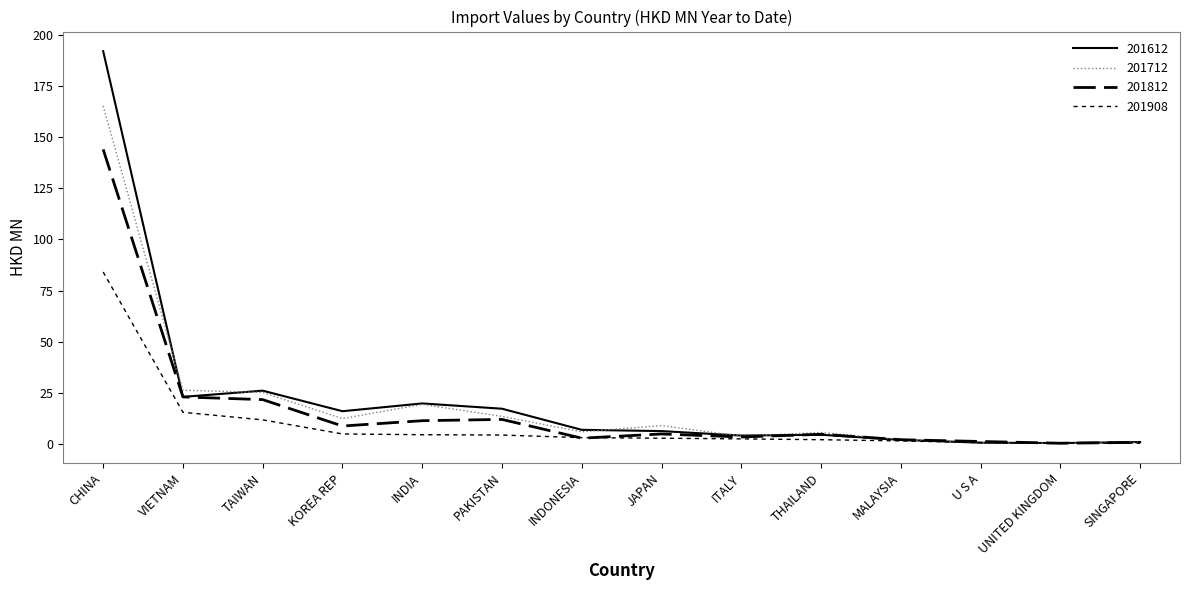

At THAILAND, list the series in order from smallest to largest.

201908, 201612, 201812, 201712